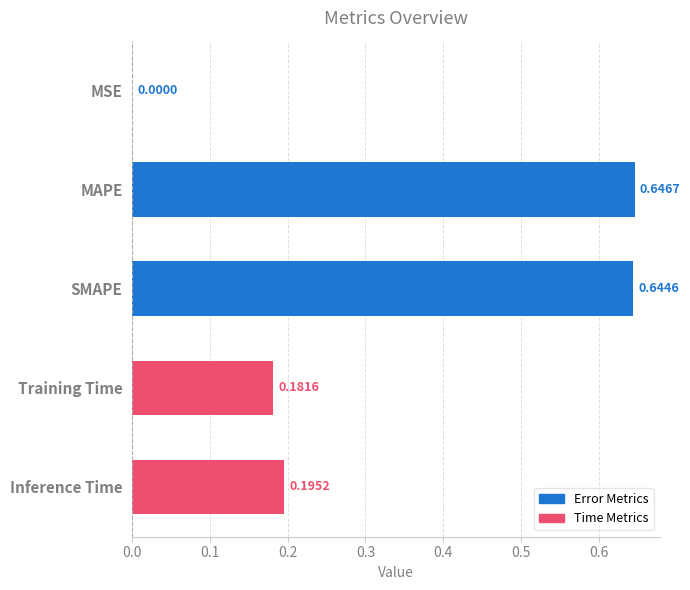

What is the sum of all values?

1.7